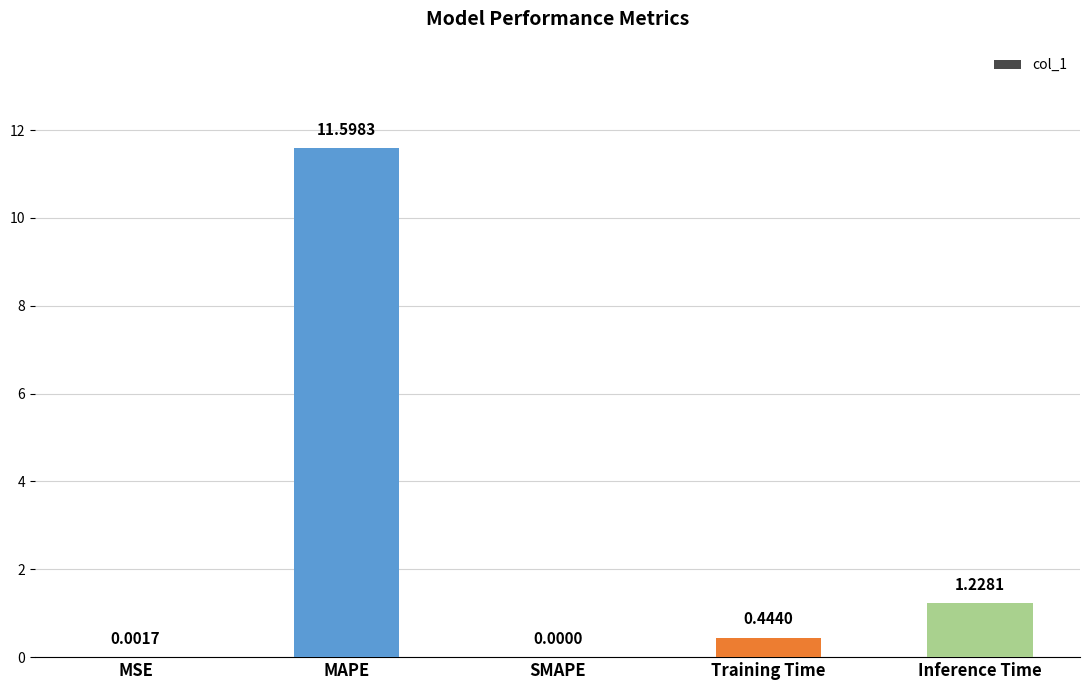

Which has a higher value, MAPE or Inference Time?

MAPE